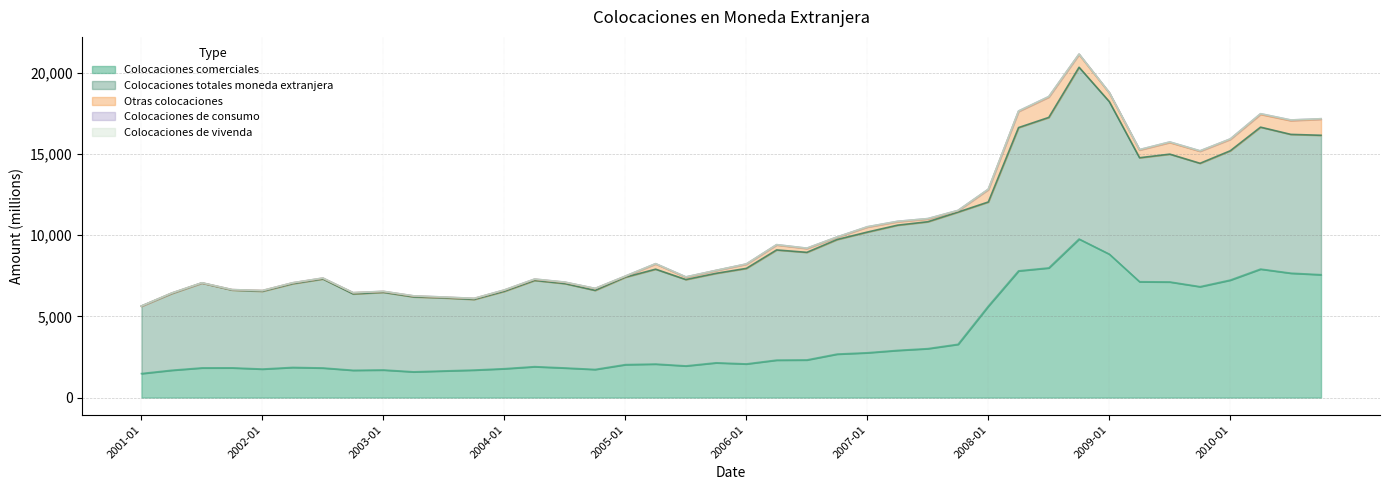

What is the label of the 40th point from the left?

2010-10